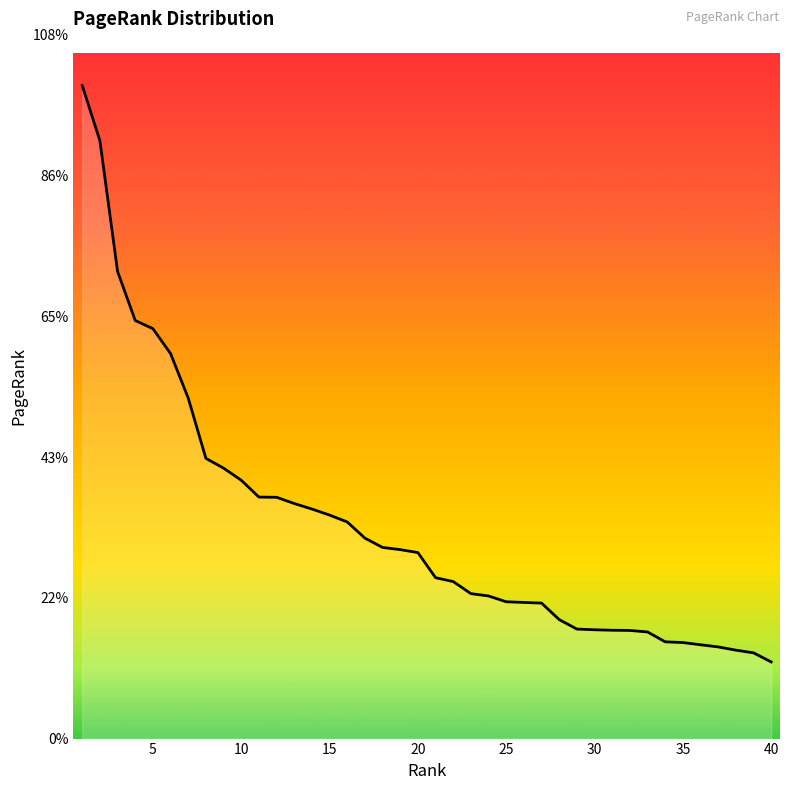

Does the chart display data point markers on the line(s)?

No